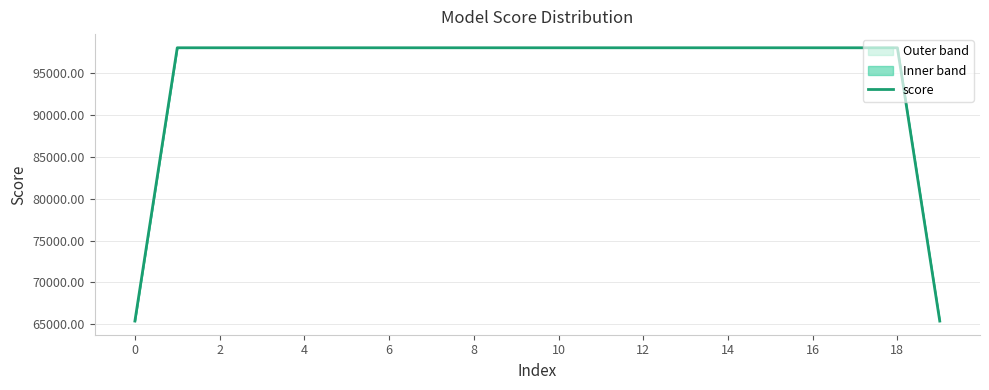

What is the minimum value for score?

65372.1